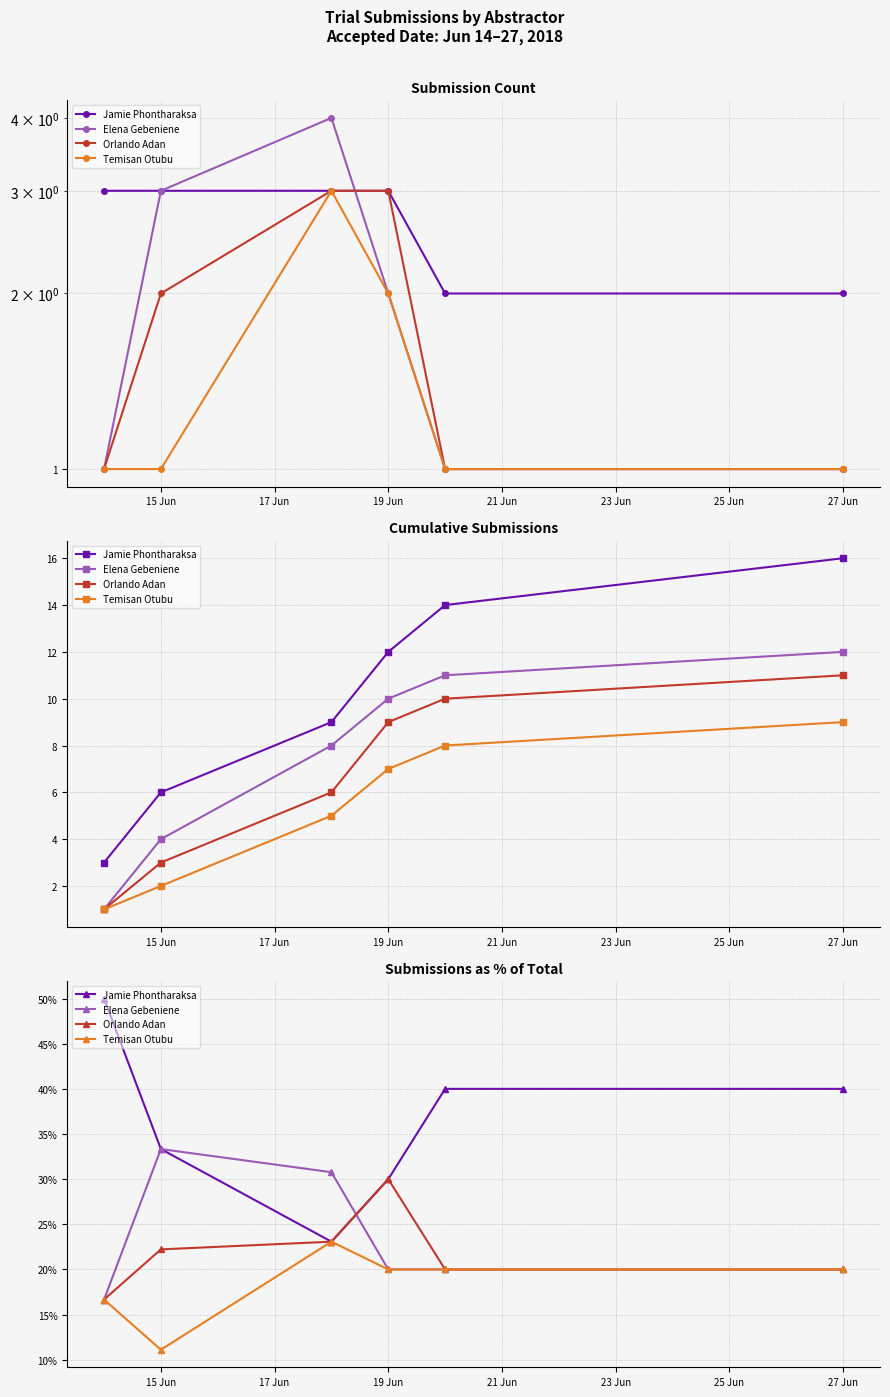

True or false: Elena Gebeniene and Jamie Phontharaksa cross at least once.

True